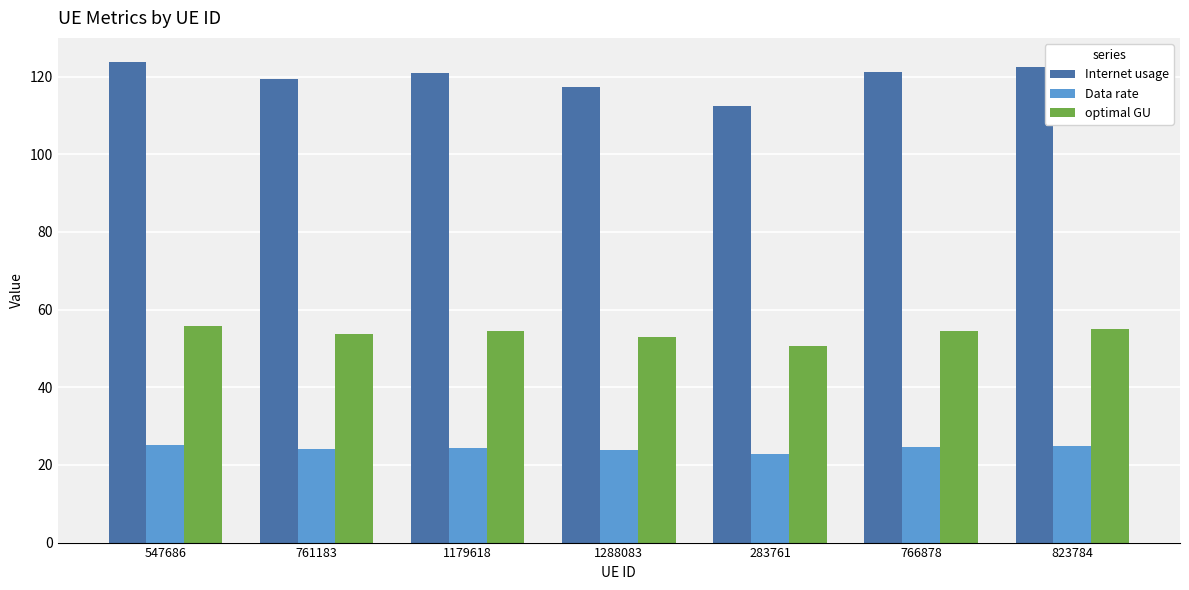

What is the highest value of the Data rate series?

25.1